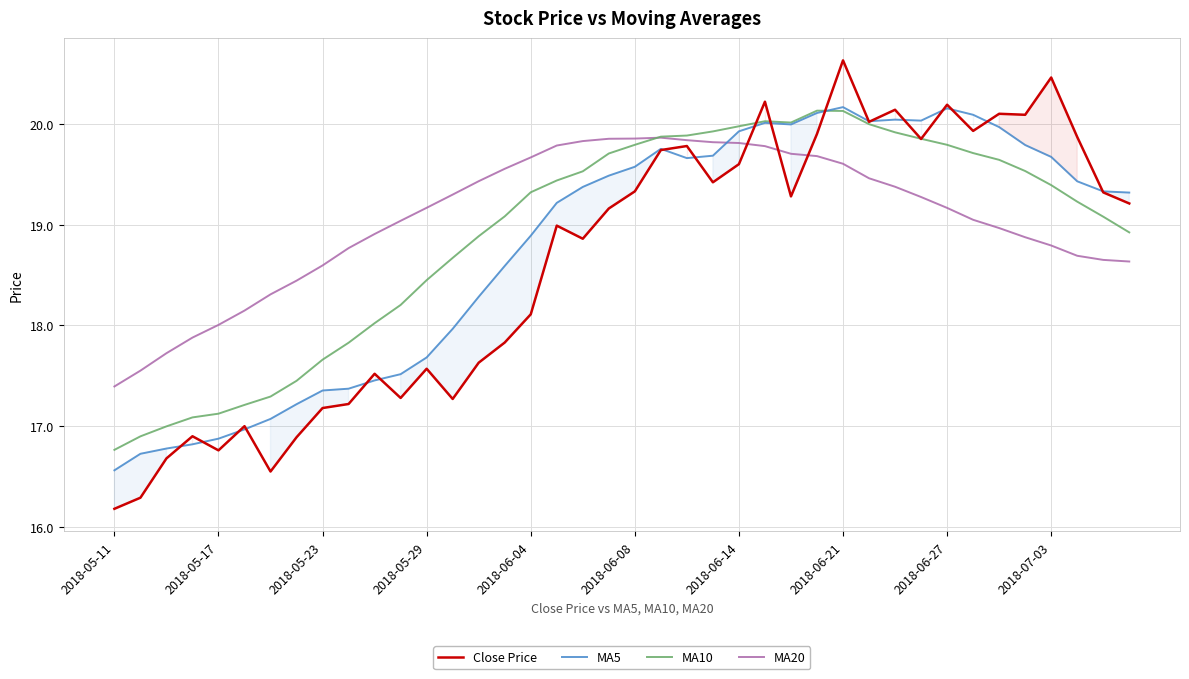

Reading left to right, extract all data points from this chart.

Close Price: 16.2	16.3	16.7	16.9	16.8	17.0	16.6	16.9	17.2	17.2	17.5	17.3	17.6	17.3	17.6	17.8	18.1	19.0	18.9	19.2	19.3	19.7	19.8	19.4	19.6	20.2	19.3	19.9	20.6	20.0	20.1	19.9	20.2	19.9	20.1	20.1	20.5	19.9	19.3	19.2
MA5: 16.6	16.7	16.8	16.8	16.9	17.0	17.1	17.2	17.4	17.4	17.5	17.5	17.7	18.0	18.3	18.6	18.9	19.2	19.4	19.5	19.6	19.8	19.7	19.7	19.9	20.0	20.0	20.1	20.2	20.0	20.0	20.0	20.2	20.1	20.0	19.8	19.7	19.4	19.3	19.3
MA10: 16.8	16.9	17.0	17.1	17.1	17.2	17.3	17.4	17.7	17.8	18.0	18.2	18.4	18.7	18.9	19.1	19.3	19.4	19.5	19.7	19.8	19.9	19.9	19.9	20.0	20.0	20.0	20.1	20.1	20.0	19.9	19.9	19.8	19.7	19.6	19.5	19.4	19.2	19.1	18.9
MA20: 17.4	17.6	17.7	17.9	18.0	18.1	18.3	18.4	18.6	18.8	18.9	19.0	19.2	19.3	19.4	19.6	19.7	19.8	19.8	19.9	19.9	19.9	19.8	19.8	19.8	19.8	19.7	19.7	19.6	19.5	19.4	19.3	19.2	19.0	19.0	18.9	18.8	18.7	18.6	18.6